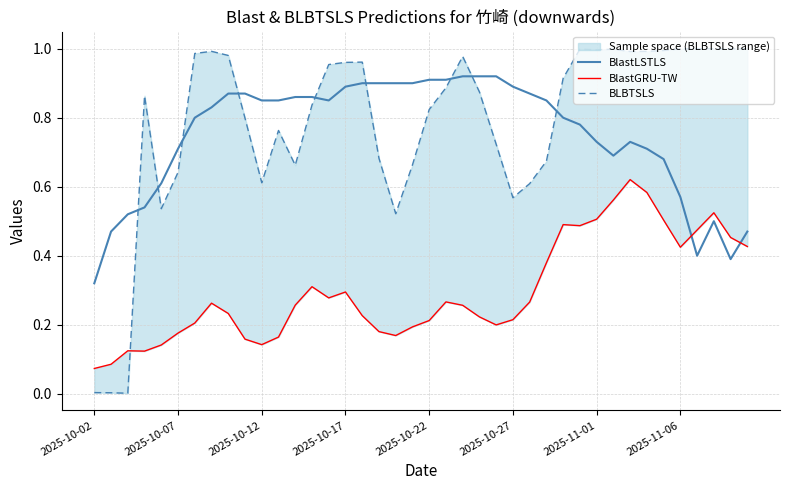

What is the sum of all BlastGRU-TW values?

11.9